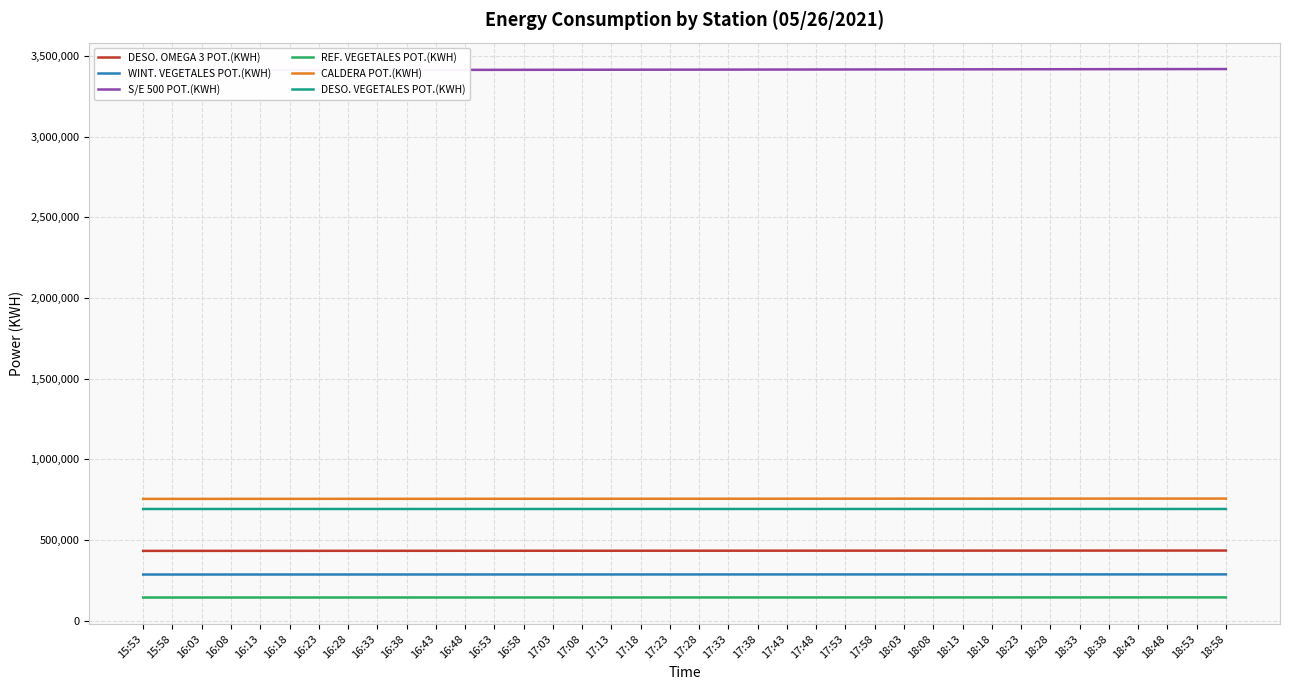

True or false: DESO. VEGETALES POT.(KWH) has more than 1 interior local peaks.

False